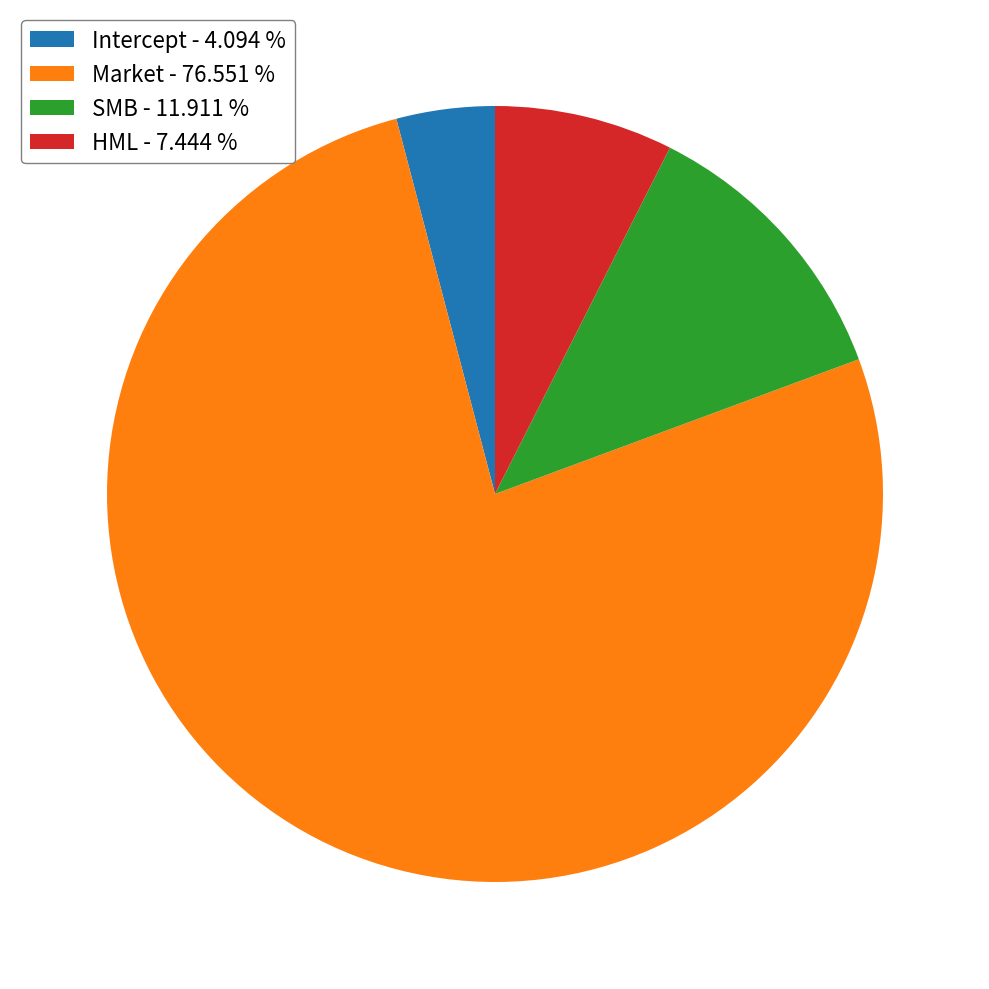

Combined, do SMB - 11.911 % and Market - 76.551 % account for over 50%?

Yes